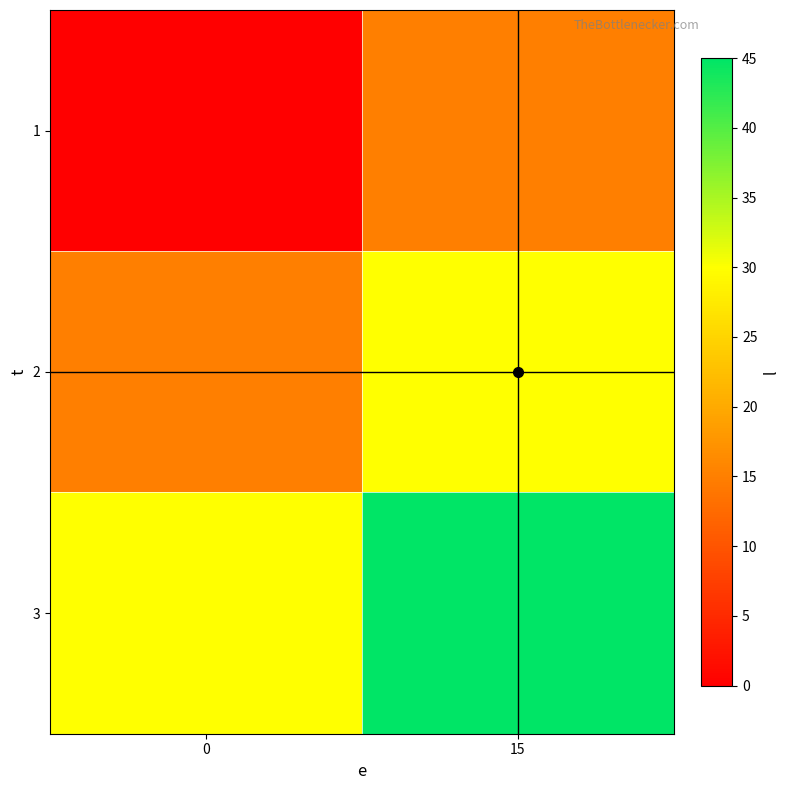

At how many categories does at least one series exceed 24?

2